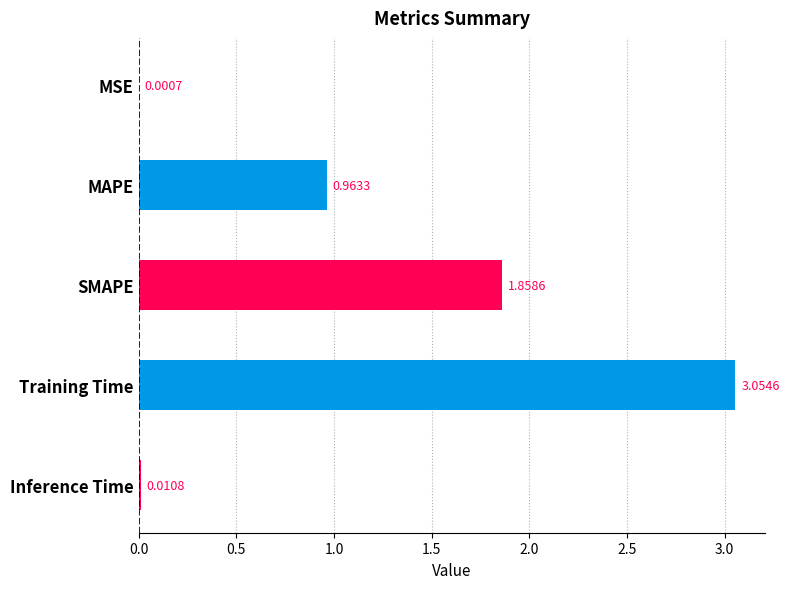

Which has a higher value, Inference Time or MAPE?

MAPE